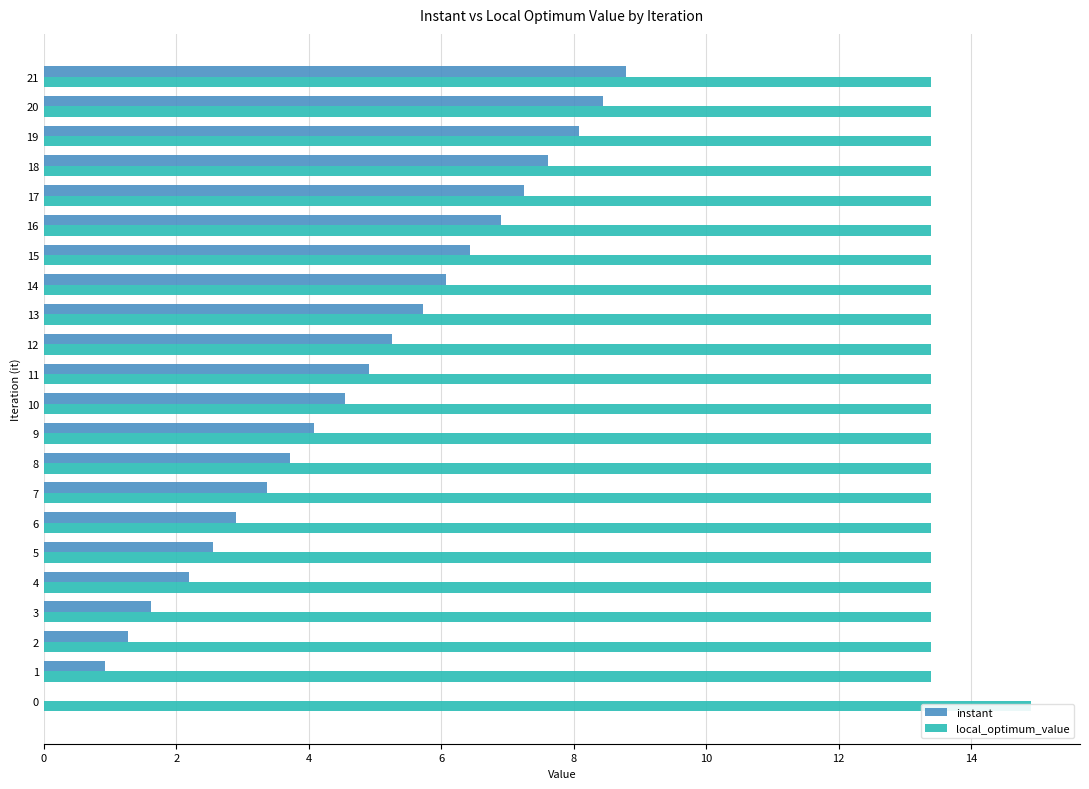

The value of local_optimum_value at 6 is 13.4. True or false?

True